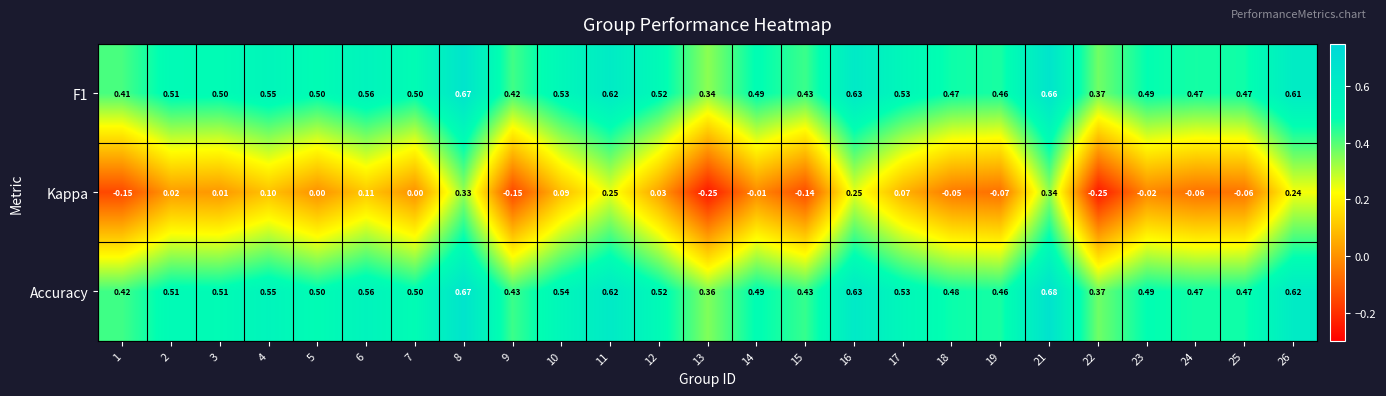

Which series has the widest spread of values?

Kappa